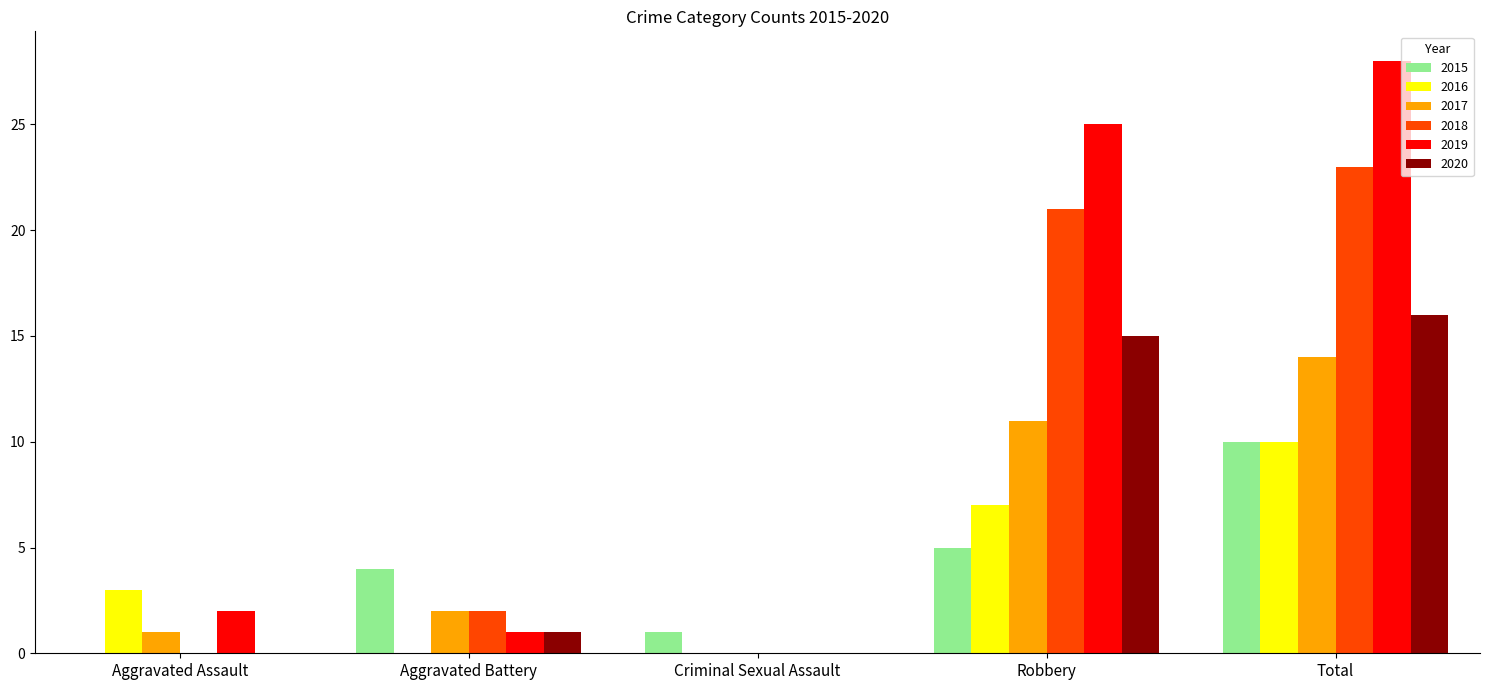

What is the sum of the 2018 values at Total and Aggravated Battery?

25